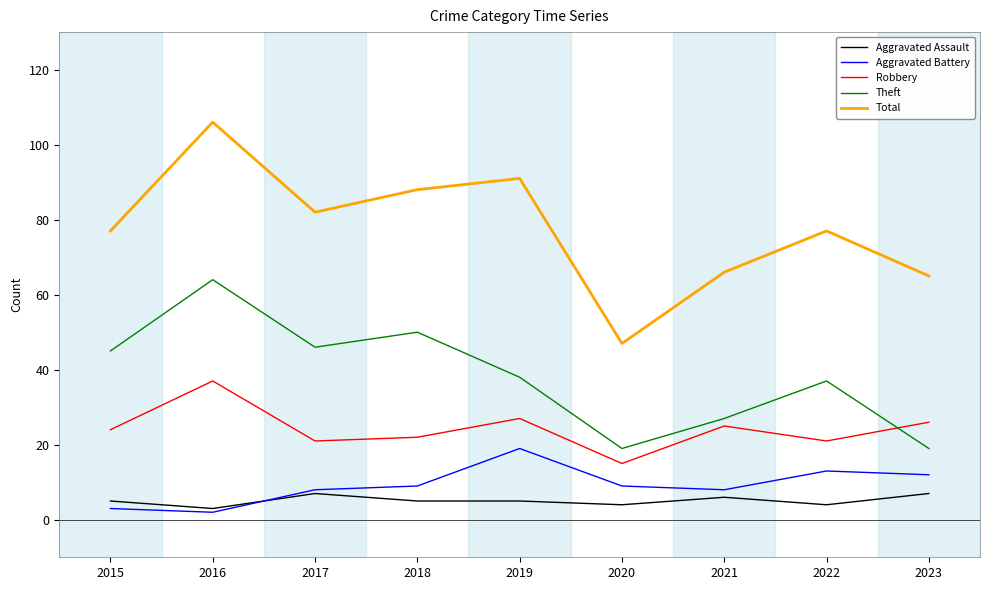

Which category has the highest value in the Robbery series?

2016